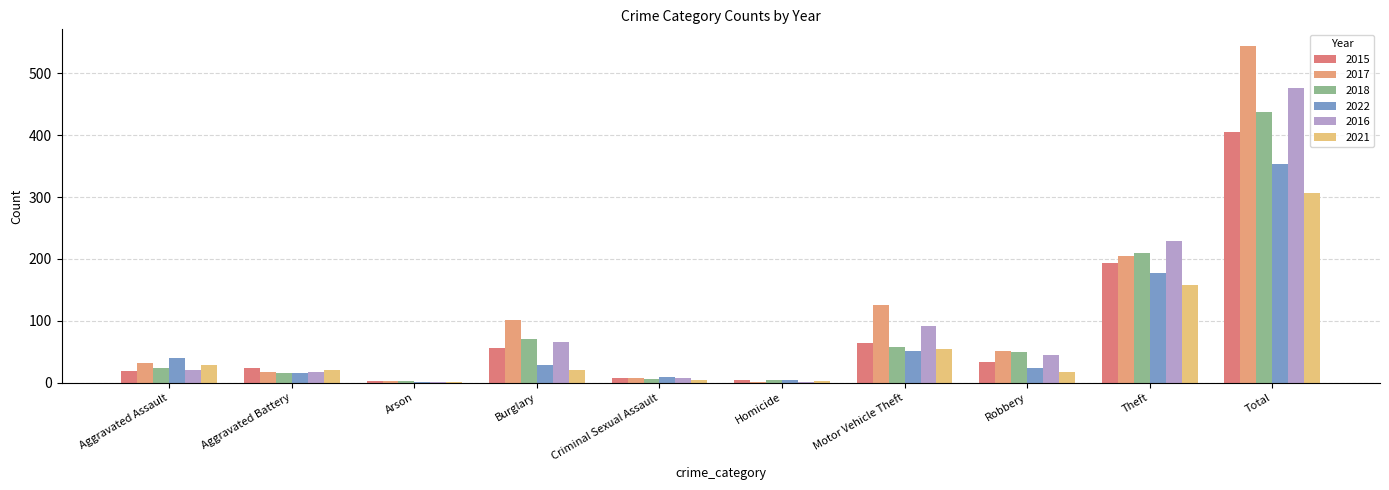

At which label is 2015 closest to 204?

Theft